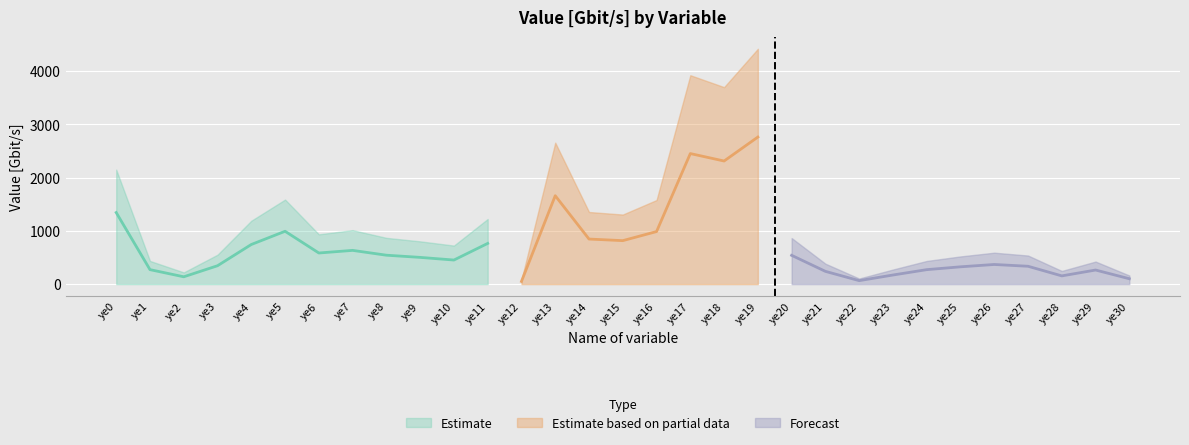

Reading right to left, list all the values displayed in this chart.

ye30=101.1	ye29=264.7	ye28=154.6	ye27=335.3	ye26=368.7	ye25=324.9	ye24=271.7	ye23=171.2	ye22=65.6	ye21=239.7	ye20=540.4	ye19=2759.6	ye18=2310.0	ye17=2449.7	ye16=986.3	ye15=816.0	ye14=845.9	ye13=1659.1	ye12=50.8	ye11=764.1	ye10=452.1	ye9=501.8	ye8=542.8	ye7=633.3	ye6=584.2	ye5=991.7	ye4=743.5	ye3=345.3	ye2=137.7	ye1=272.0	ye0=1343.2